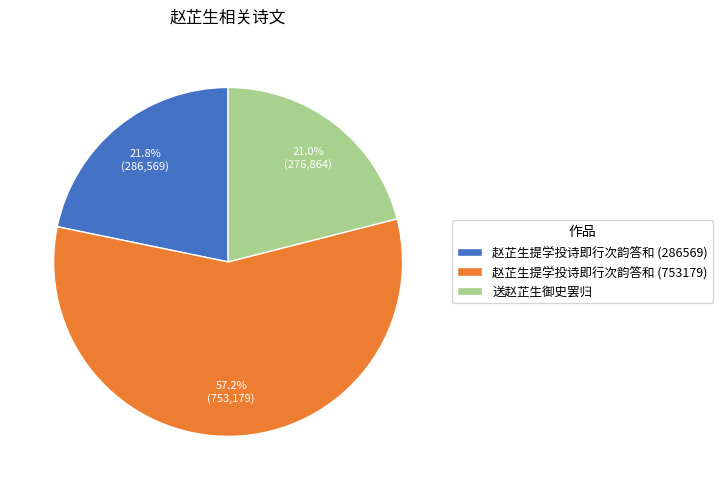

Does 送赵芷生御史罢归 account for over 50% of the chart?

No